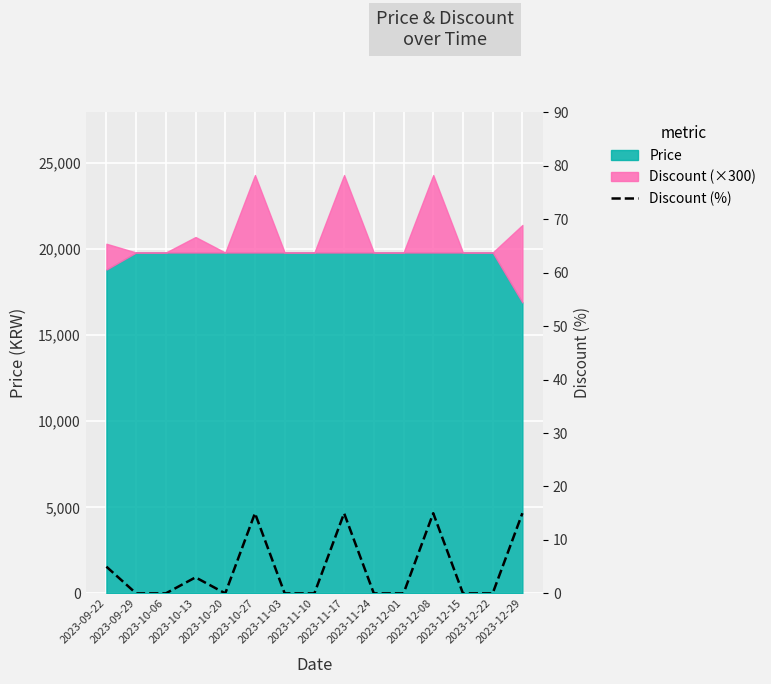

Reading right to left, what are all the values shown in this chart?

15	0	0	15	0	0	15	0	0	15	0	3	0	0	5